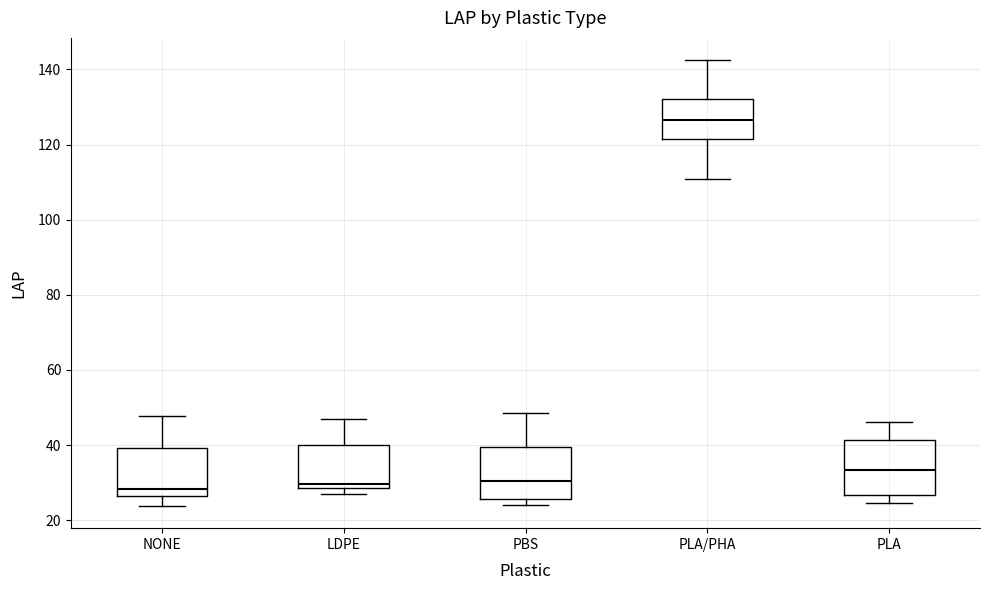

Reading left to right, transcribe this box plot: for each box, give where its median line is, the range the box spans, and where its two whiskers end, as read against the y-axis. The values are not printed on the chart, so give them approximately, as read against the axis.

NONE: median 28, box 26 to 40, whiskers 24 to 48
LDPE: median 30, box 28 to 40, whiskers 28 (just below the box's lower edge) to 46
PBS: median 30, box 26 to 40, whiskers 24 to 48
PLA/PHA: median 126, box 122 to 132, whiskers 110 to 142
PLA: median 34, box 26 to 42, whiskers 24 to 46